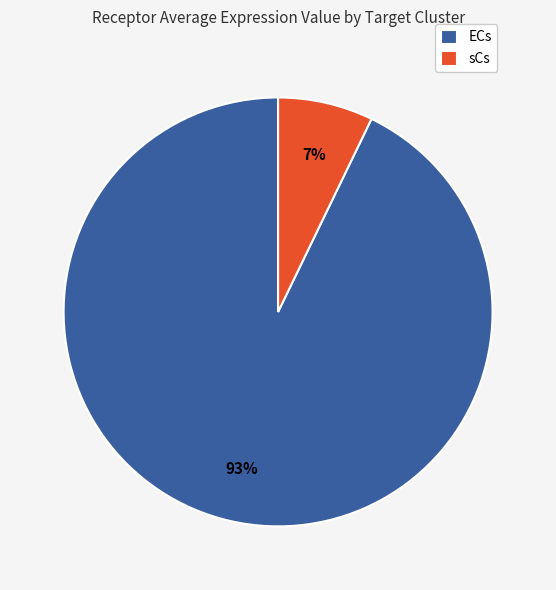

Do sCs and ECs together represent more than half of the pie?

Yes